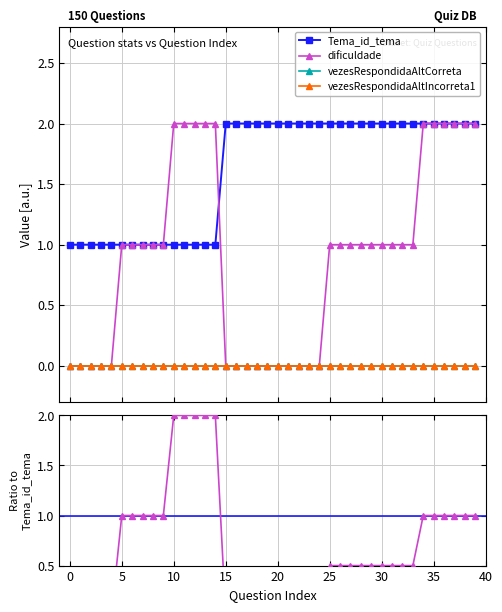

True or false: vezesRespondidaAltIncorreta1 and vezesRespondidaAltCorreta intersect in this chart.

False